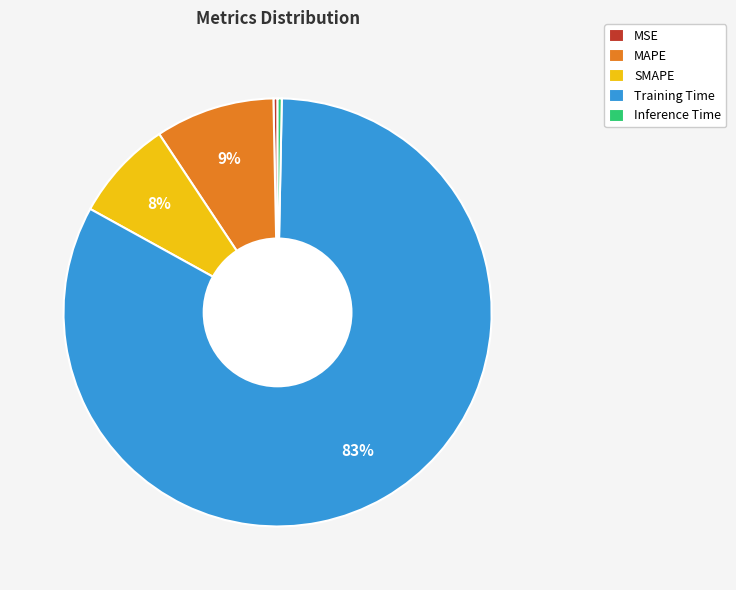

To the nearest percent, what is the difference between the MAPE and Training Time slice percentages?

74%